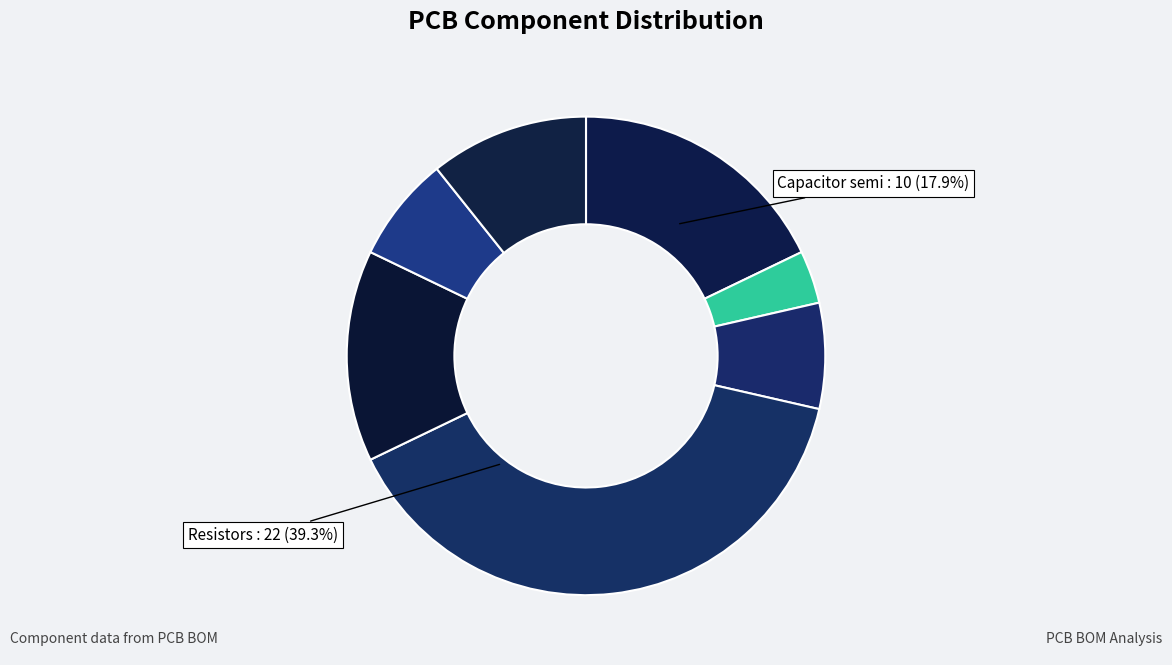

How many slices are in this pie chart?

7